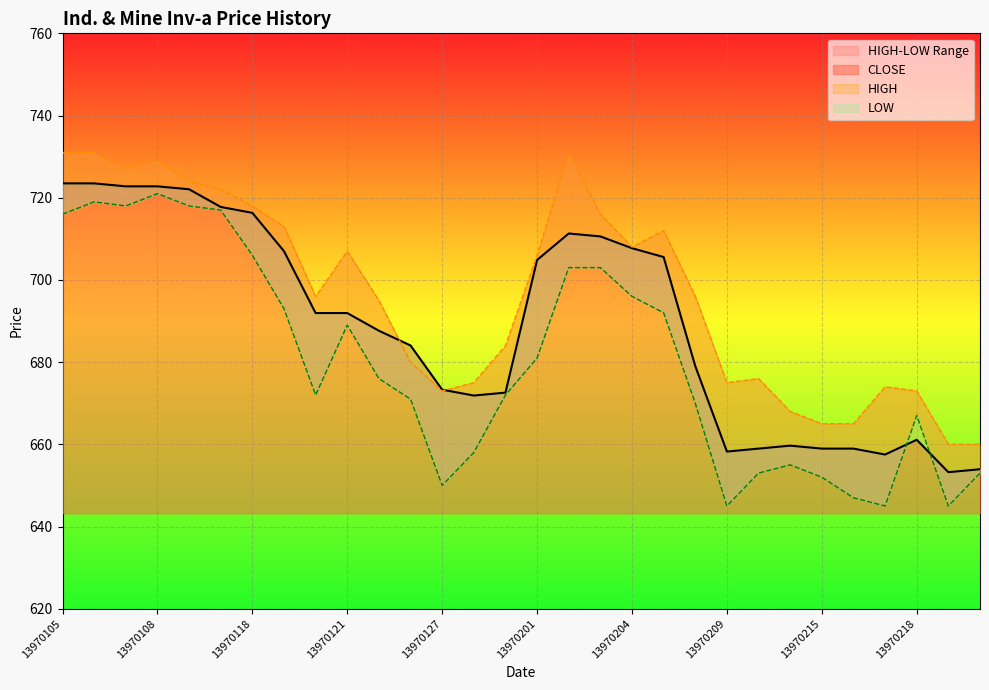

Count the number of categories in the chart.

30